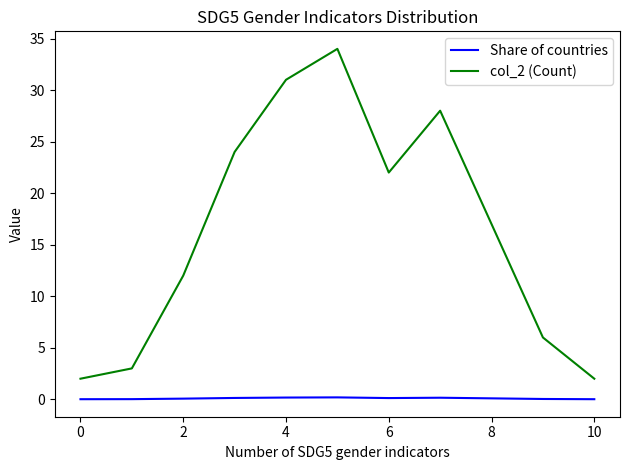

Which series has the largest total across all categories?

col_2 (Count)